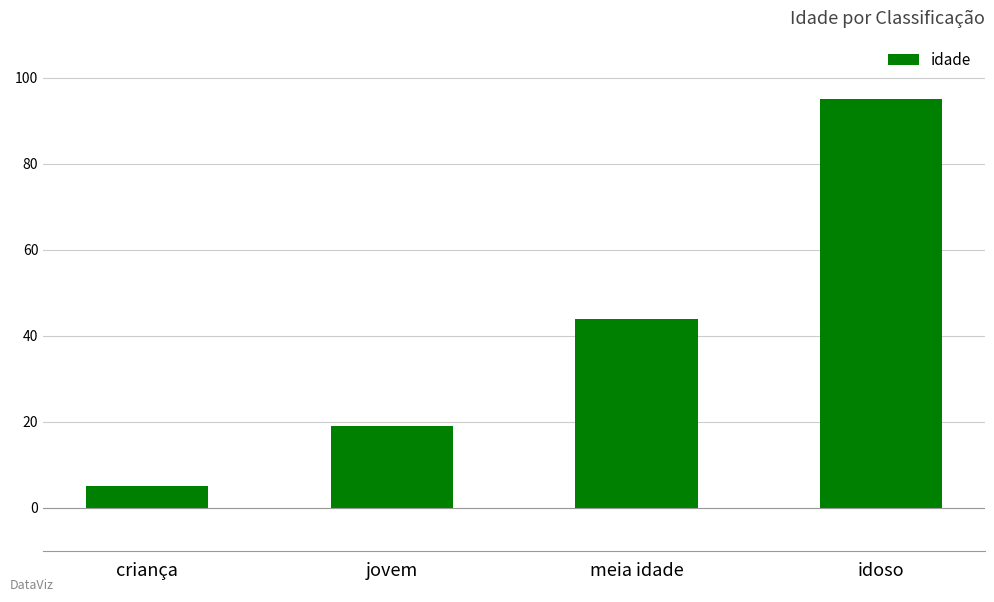

What is the label of the 2nd bar from the left?

jovem